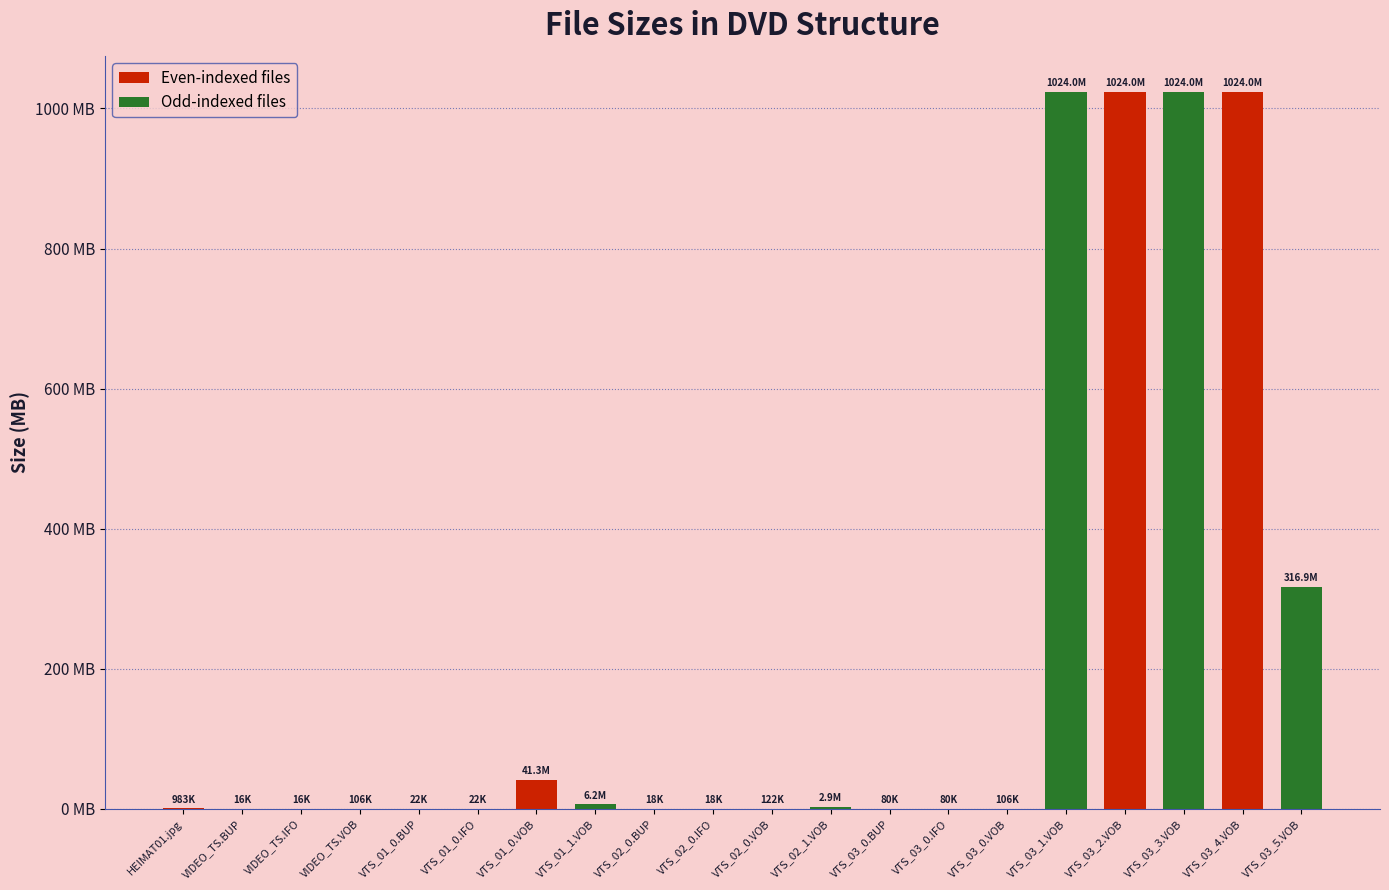

Are the bars horizontal?

No